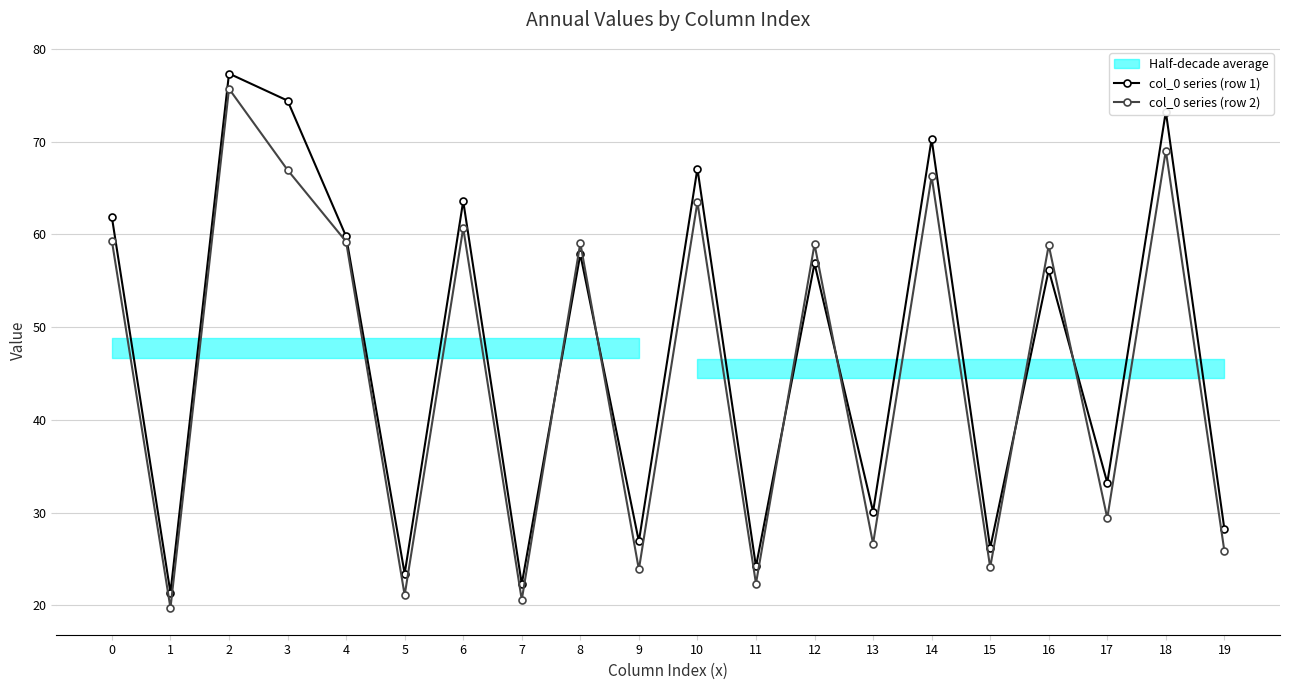

Rank the series at 3 from highest to lowest value.

col_0 series (row 1), col_0 series (row 2)